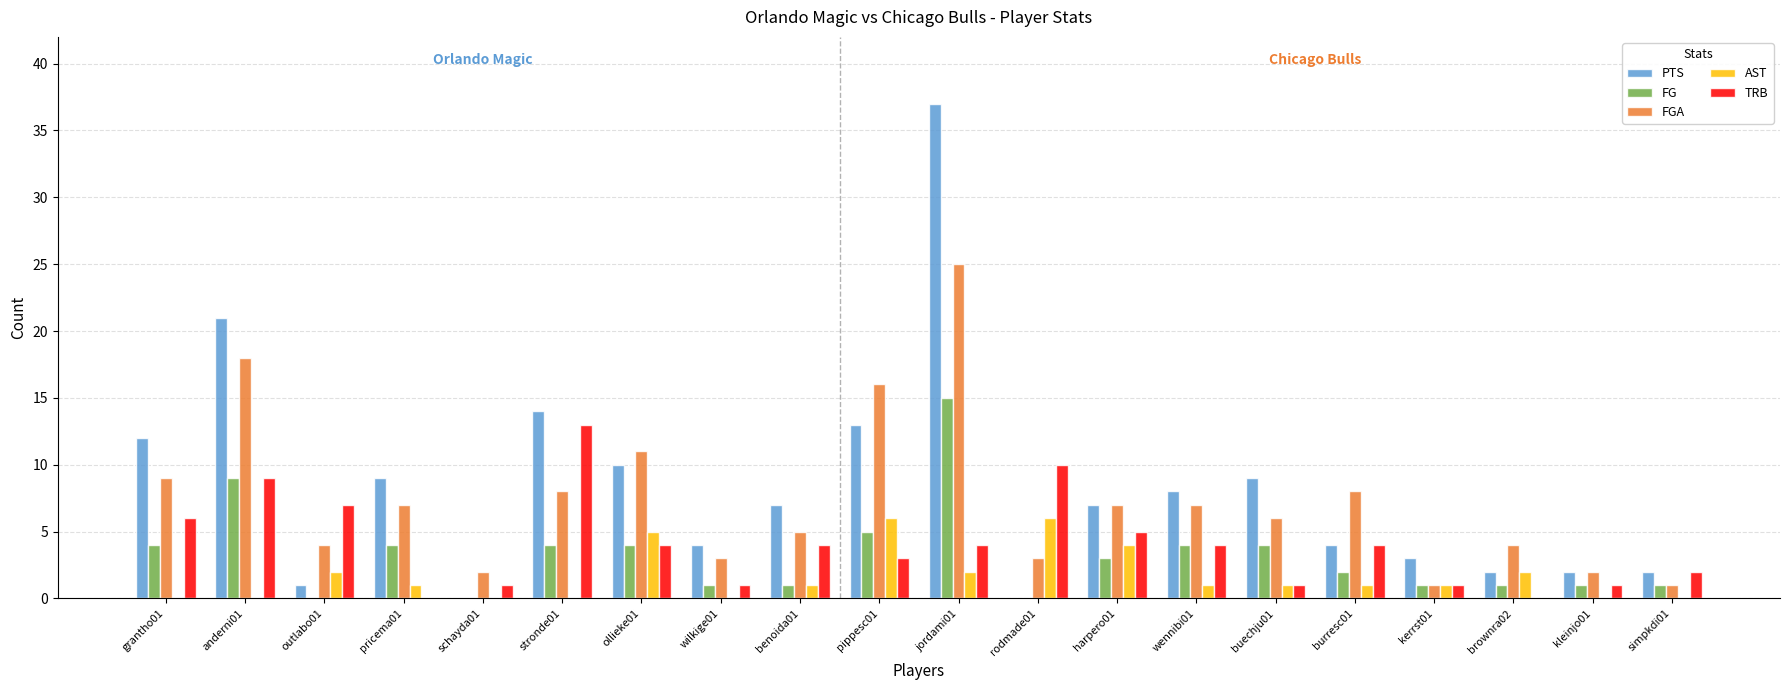

At which category is the sum across all series the highest?

jordami01